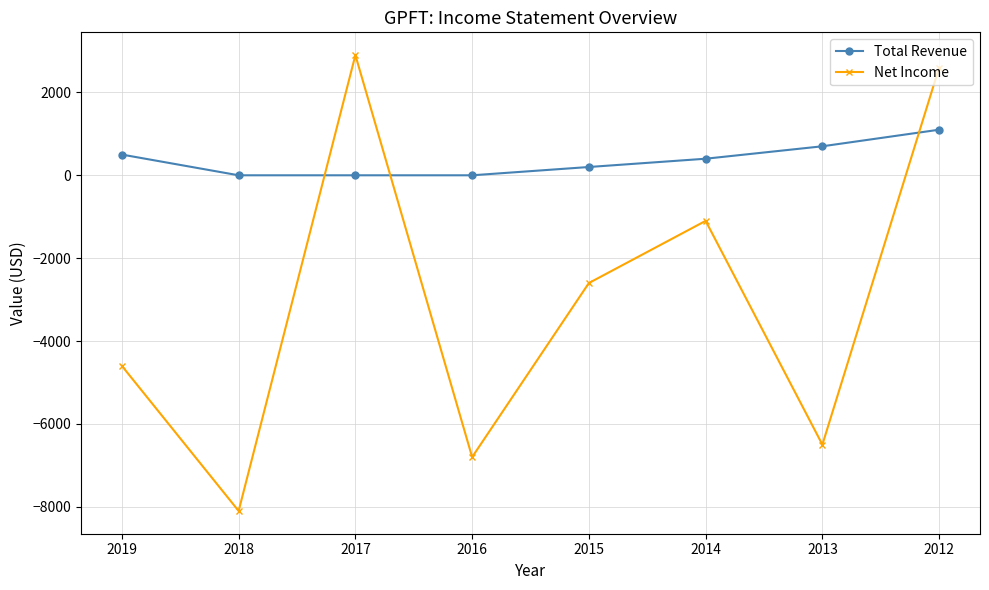

List the series in order of their peak value, highest first.

Net Income, Total Revenue